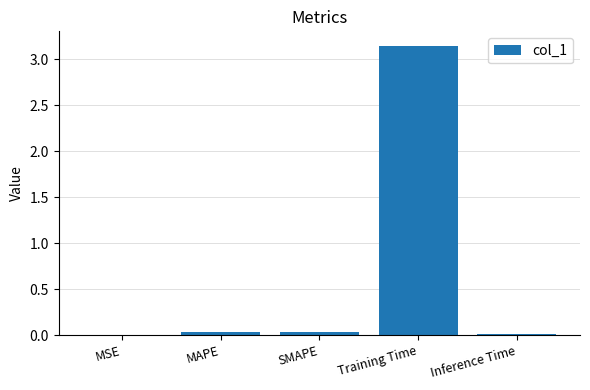

The chart shows a value of 0.0 at MAPE. True or false?

True